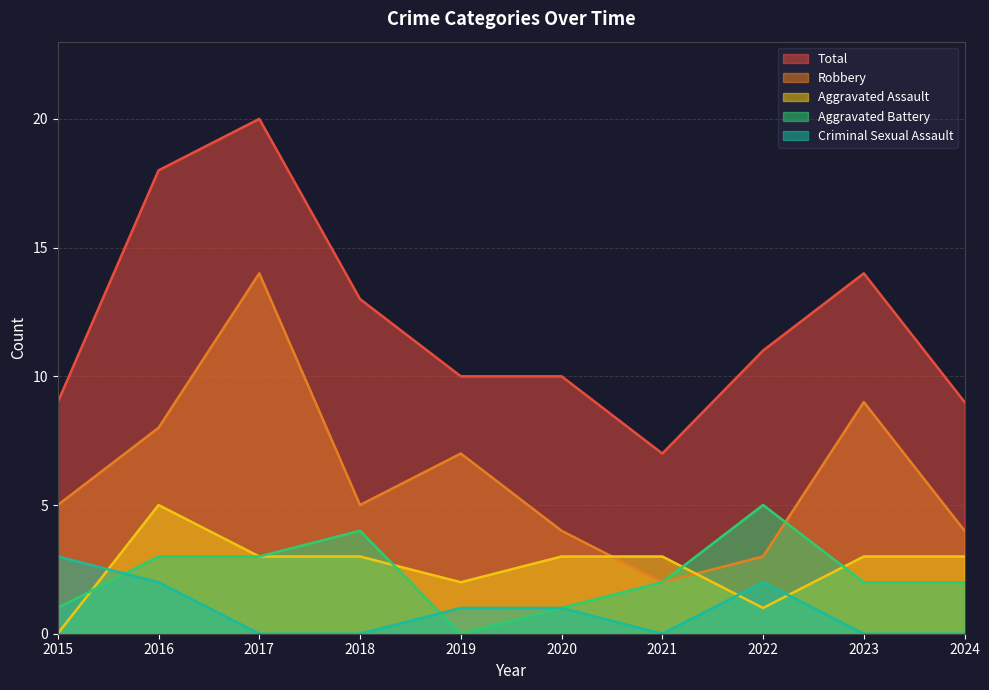

What is the sum of all Total values?

121